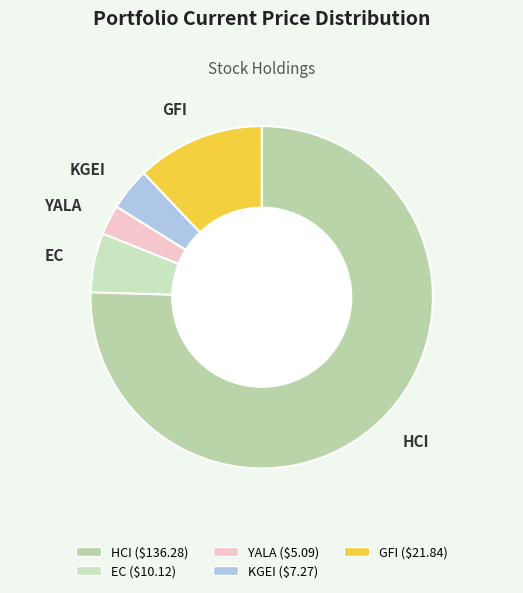

Which slice is the smallest?

YALA